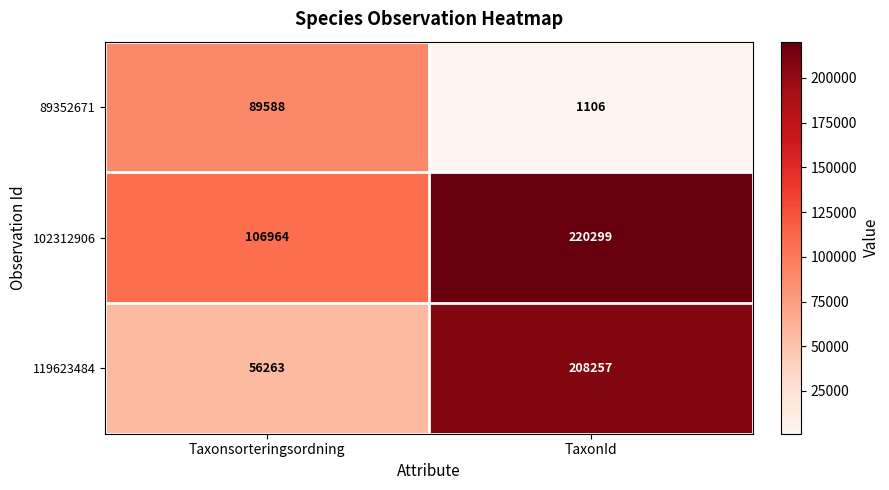

Rank the series at Taxonsorteringsordning from lowest to highest value.

119623484, 89352671, 102312906